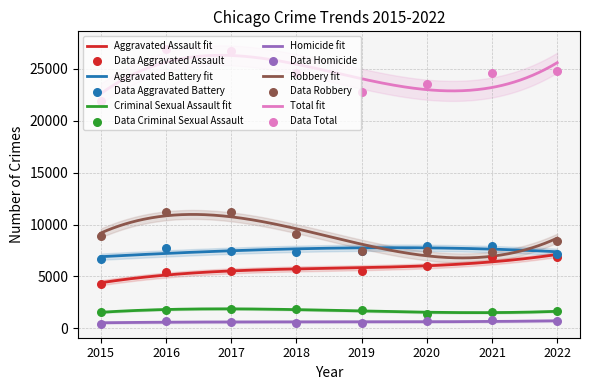

Which series contains the highest Y value?

Total